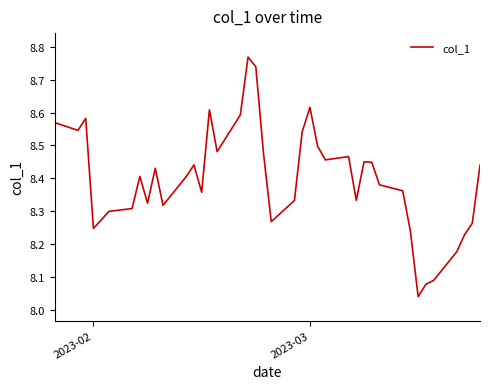

Does the chart display data point markers on the line(s)?

No